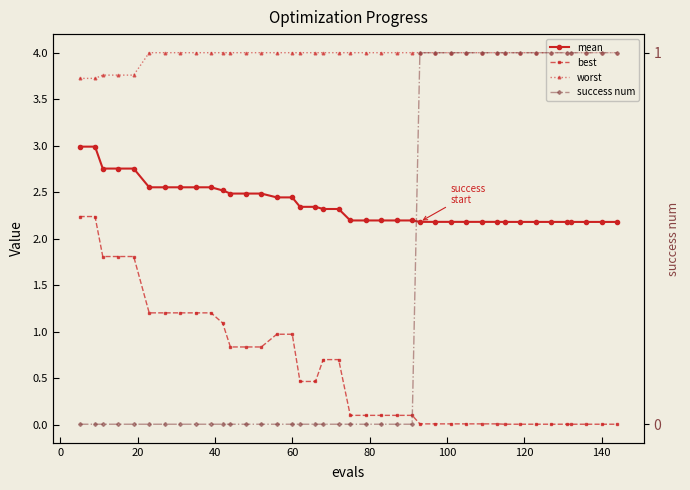

True or false: mean has a value of 1.5 at 37.

False